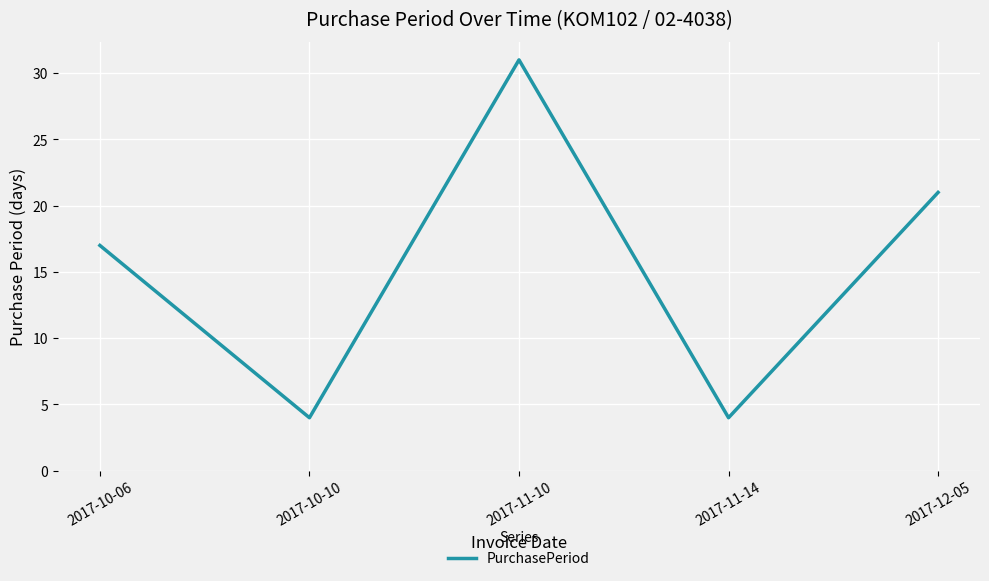

At which category does the data reach its first local peak?

2017-11-10